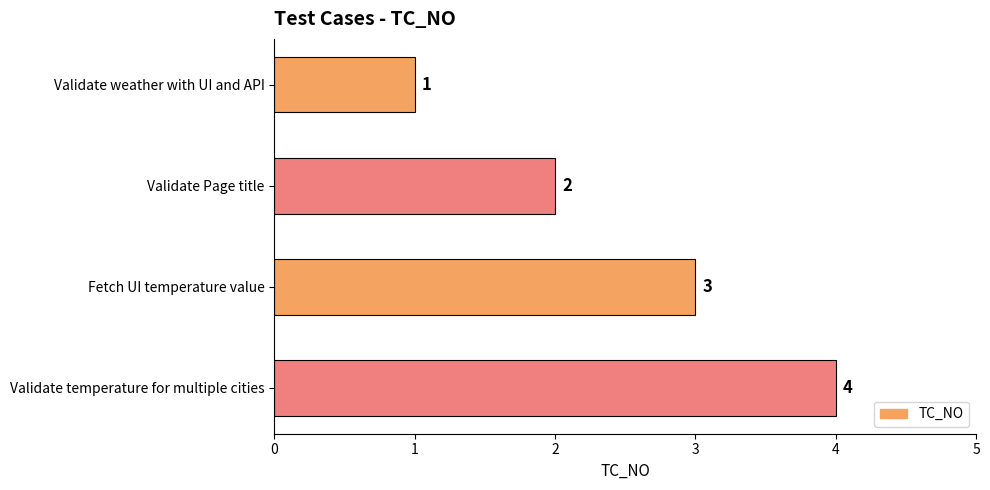

What is the sum of the values at Validate Page title and Validate weather with UI and API?

3